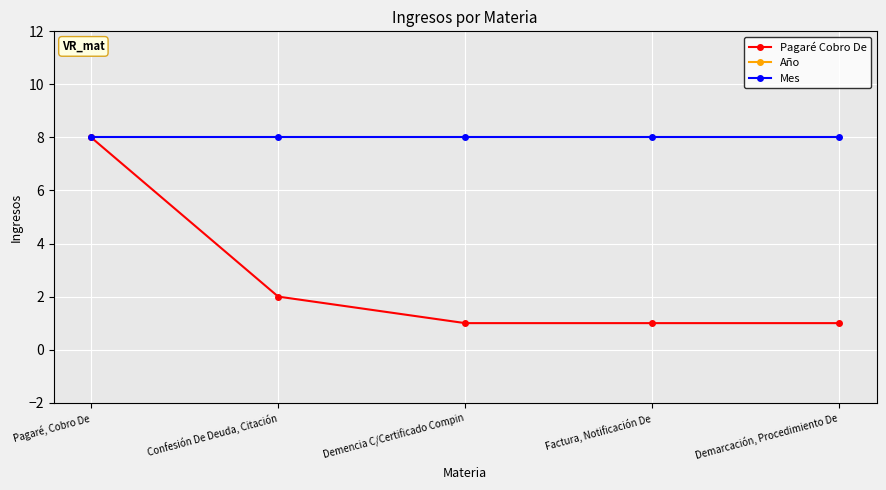

What is the minimum value for Año?

2019